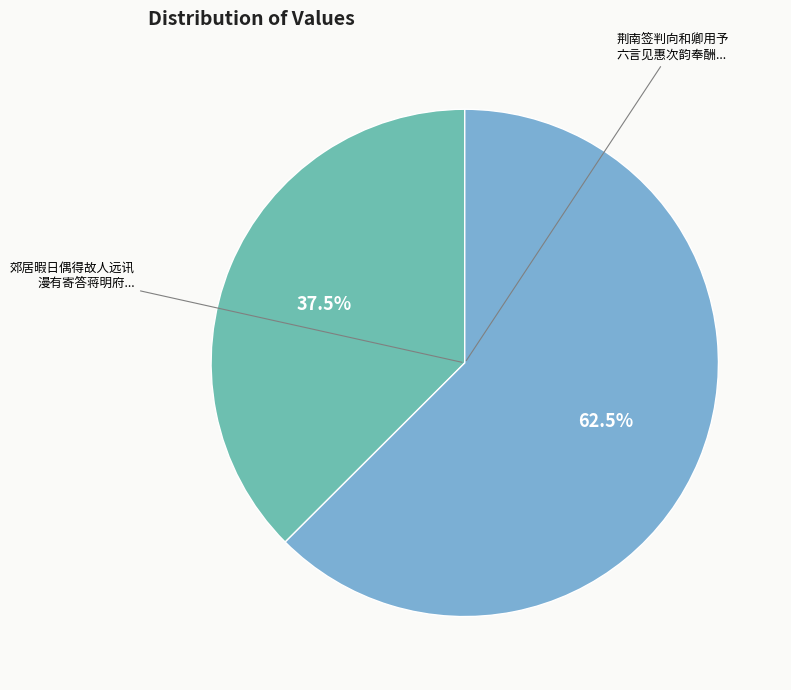

Does any single category account for the majority?

Yes